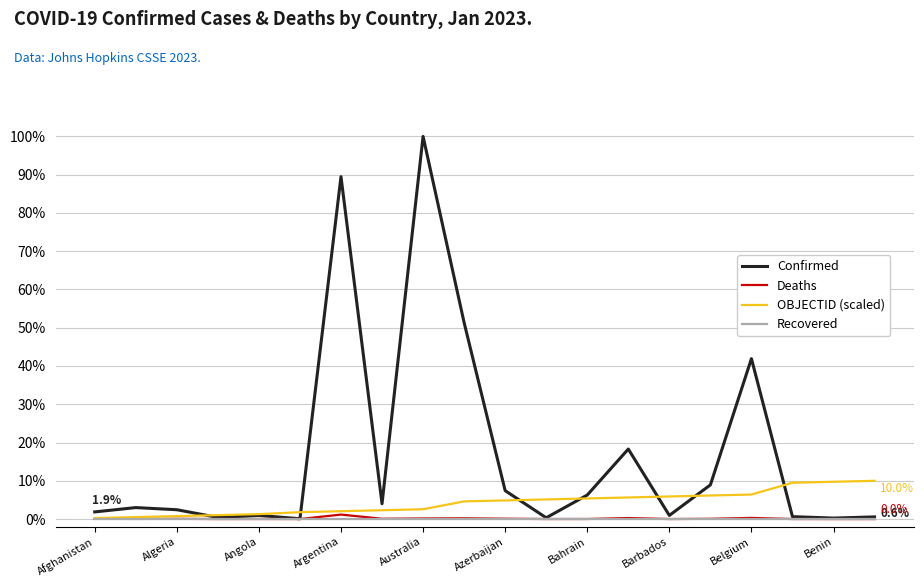

Which series has the largest total across all categories?

Confirmed